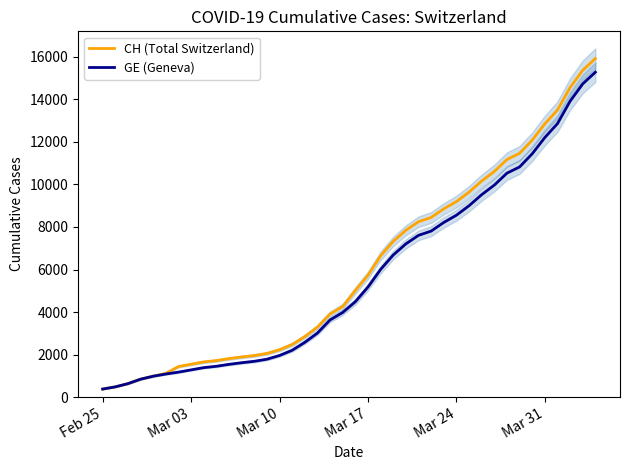

What is the lowest value of the CH (Total Switzerland) series?

375